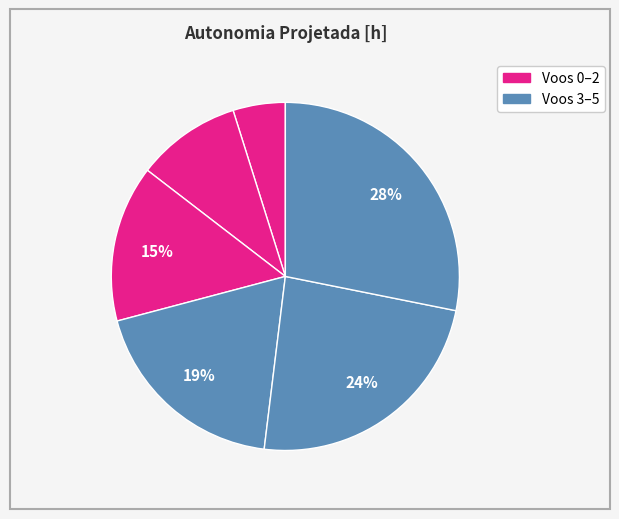

Count the number of slices in the pie.

6